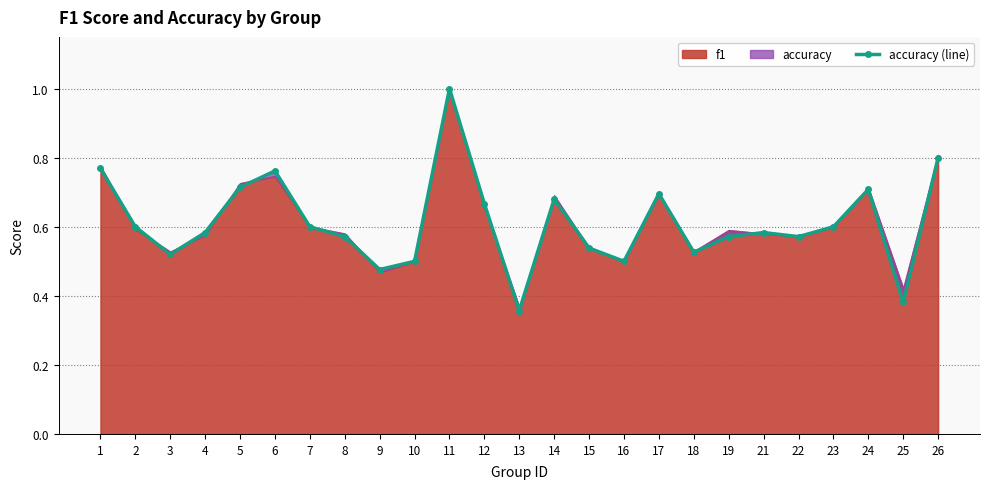

What is the sum of all values?

15.3